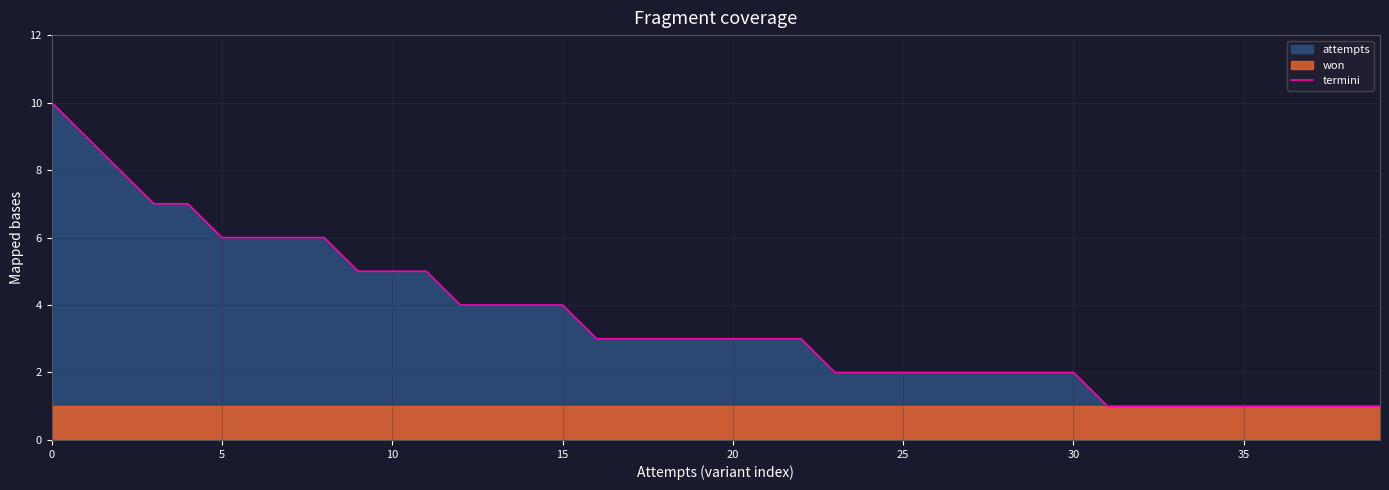

The termini series shows 3 at 10. True or false?

False